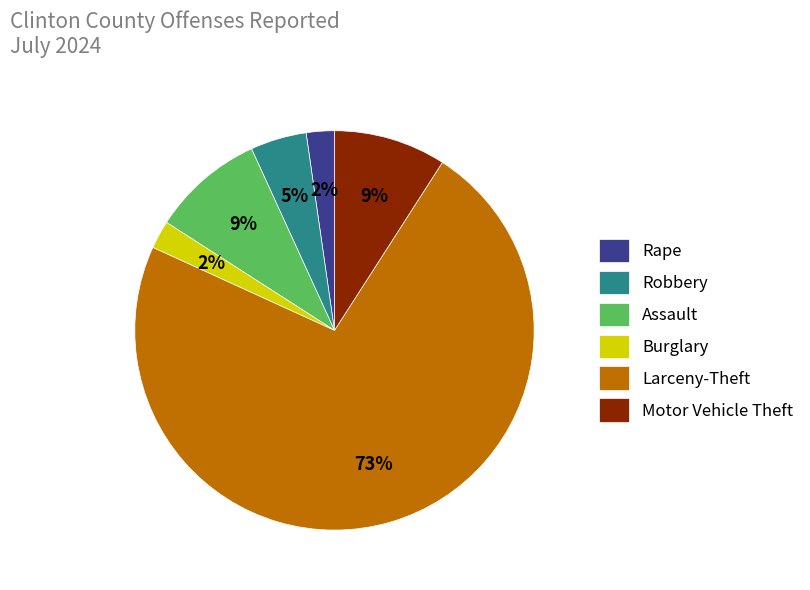

Is it true that Robbery is 5% of the pie?

True